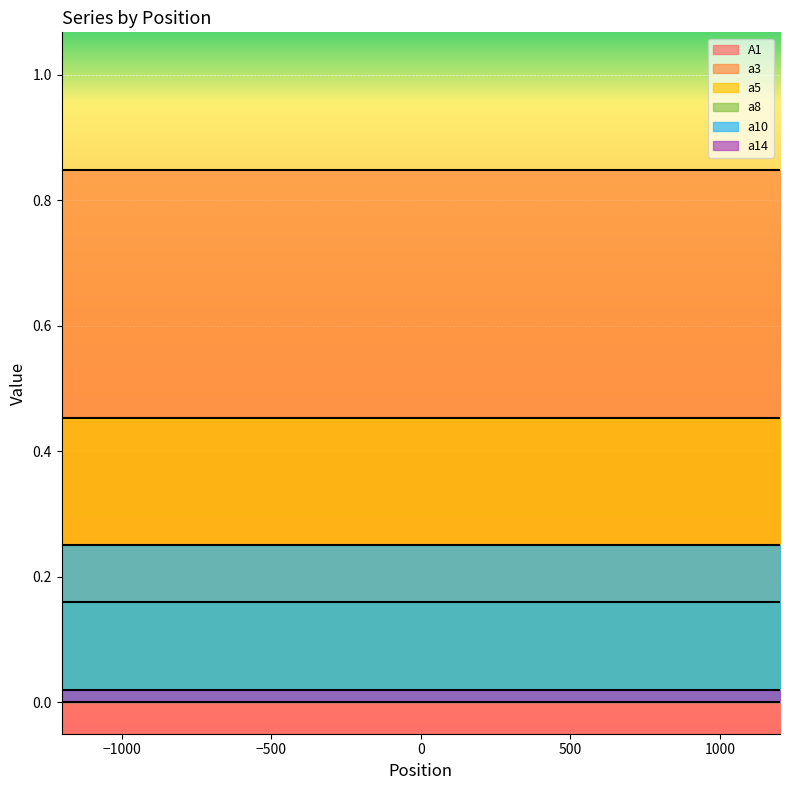

The a14 series shows 0.0 at -600. True or false?

False